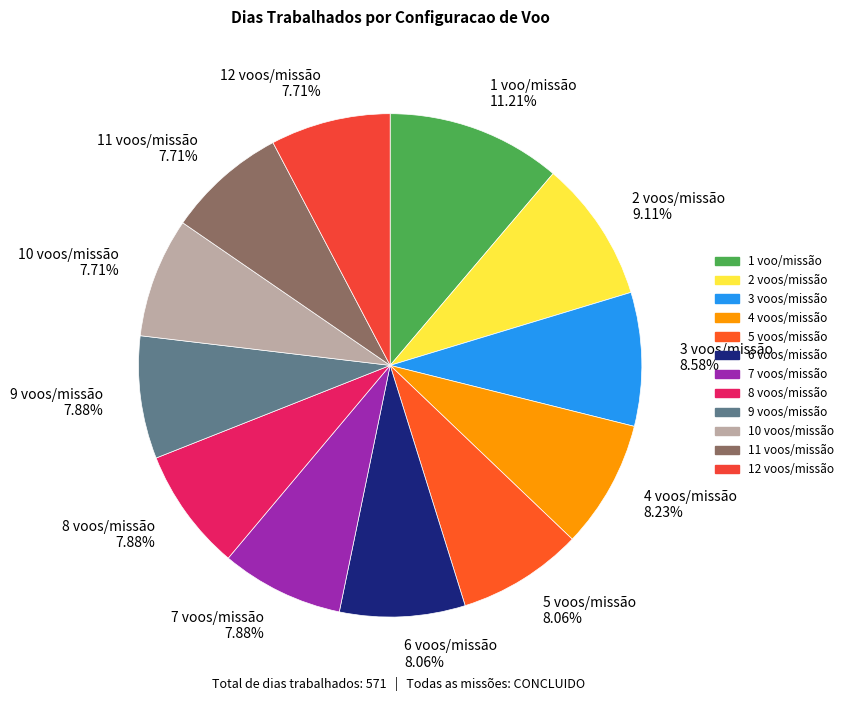

Combined, do 12 voos/missão 7.71% and 5 voos/missão 8.06% account for over 50%?

No